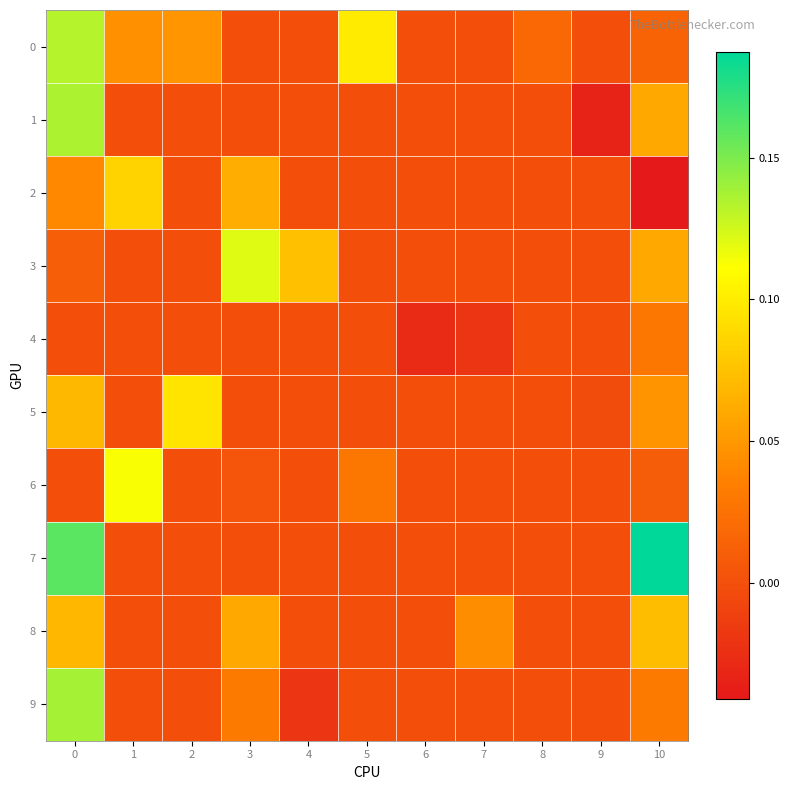

What is the total value across all series at 0?

0.8